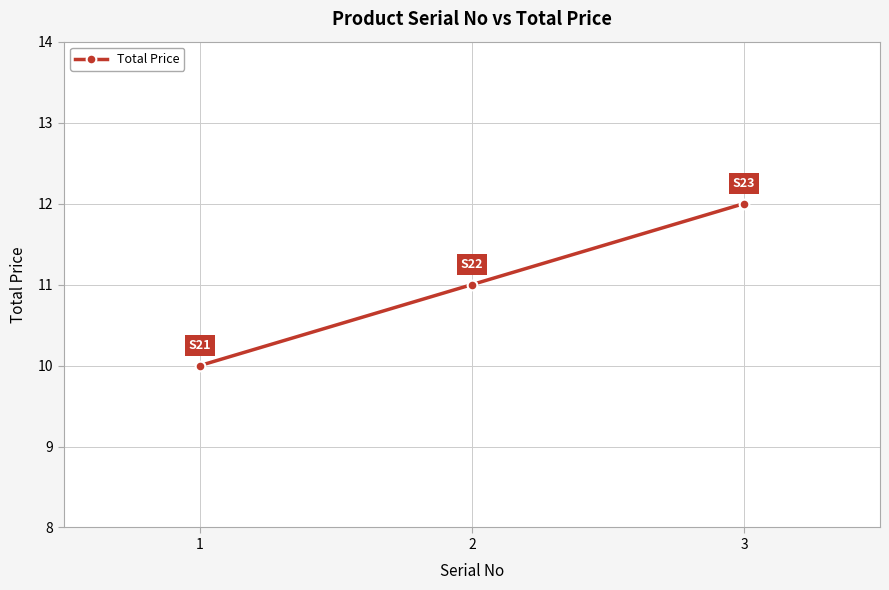

What is the difference between the values at 1 and 3?

2